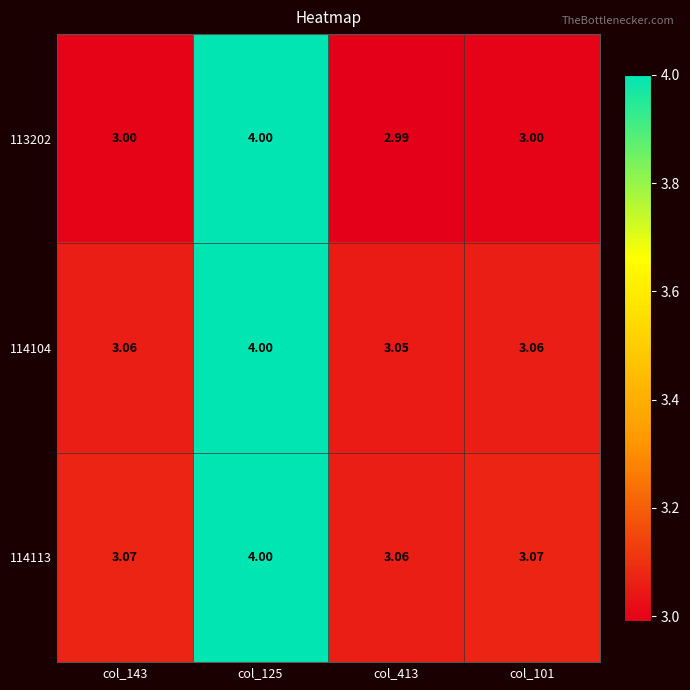

Count the number of data series in this chart.

3